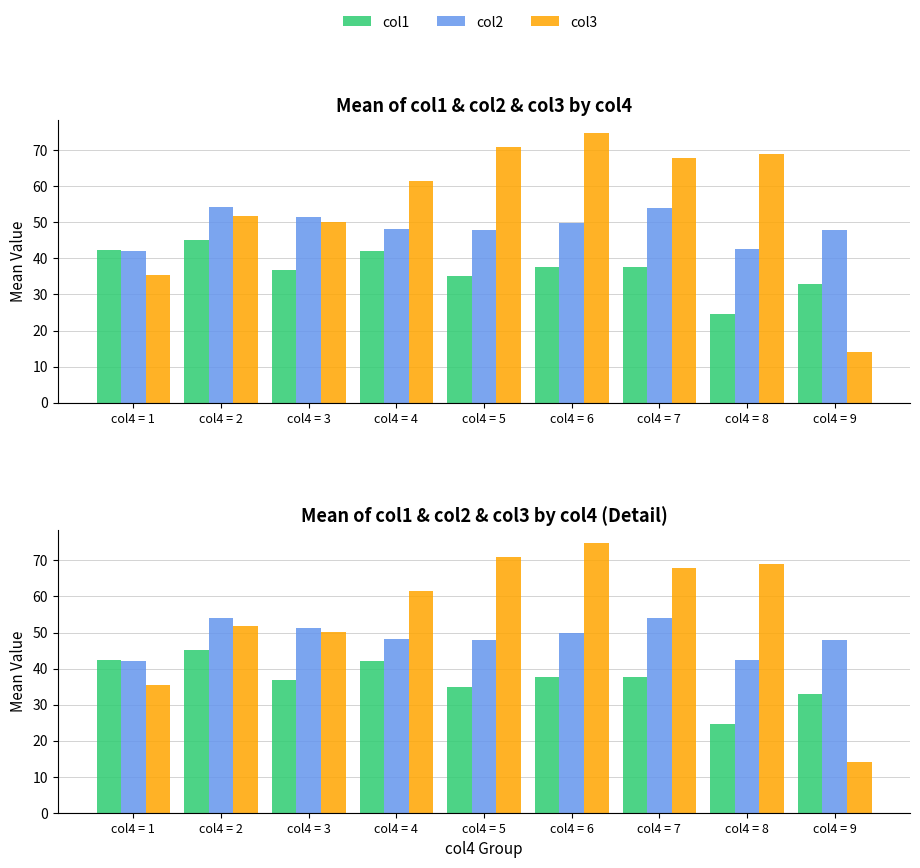

Reading left to right, extract all data points from this chart.

col1: 42.3	45.1	36.8	42.1	35.0	37.8	37.8	24.5	33.0
col2: 42.0	54.1	51.4	48.3	48.0	49.8	54.0	42.5	48.0
col3: 35.3	51.8	50.1	61.4	71.0	74.8	67.9	69.0	14.0